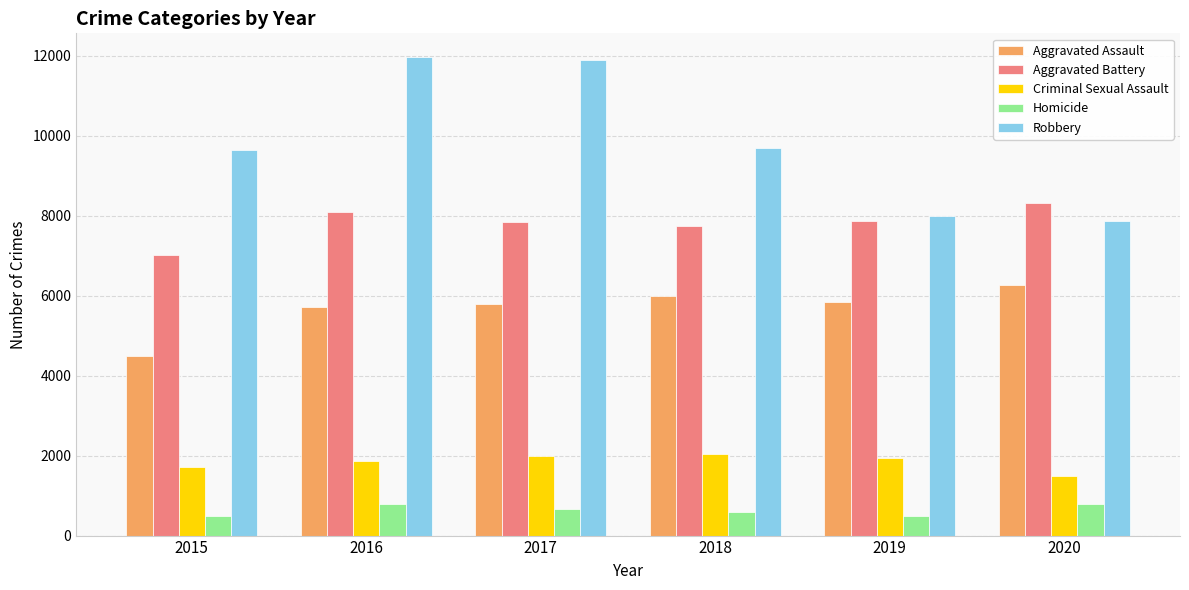

True or false: Aggravated Assault has a value of 10224 at 2018.

False